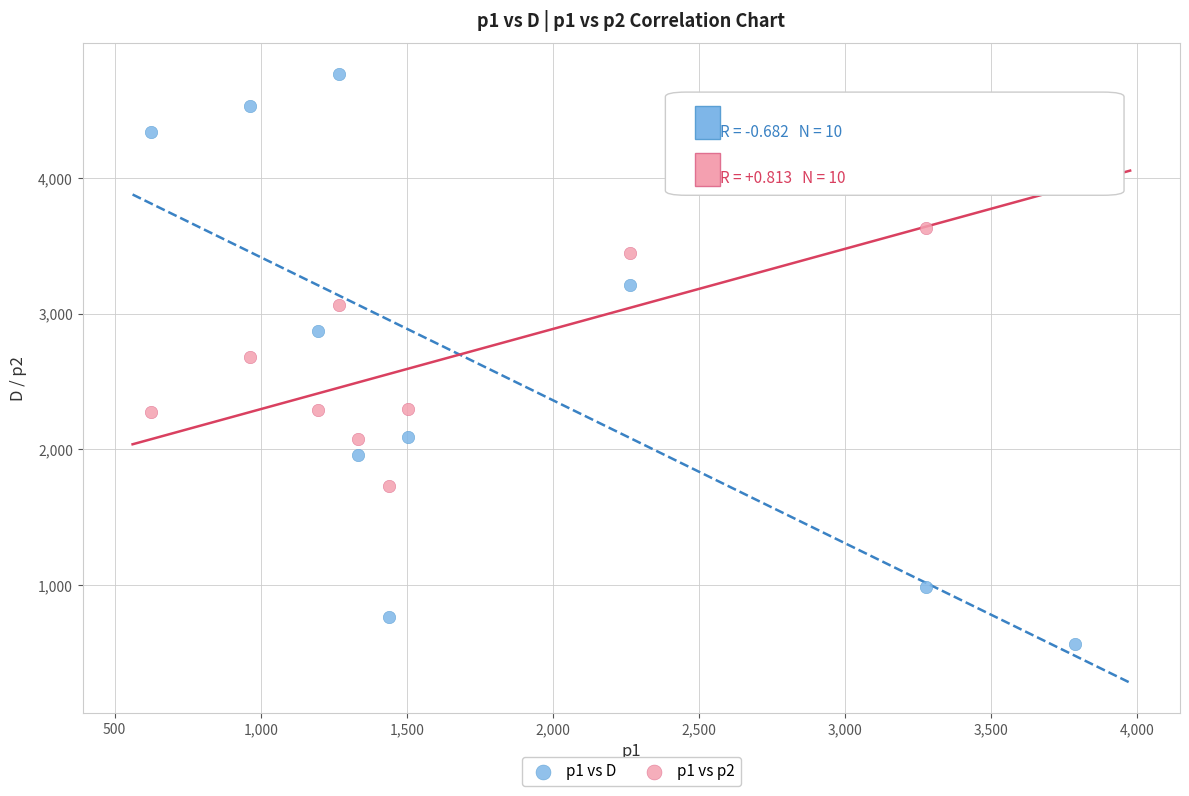

Which series contains the highest Y value?

p1 vs D